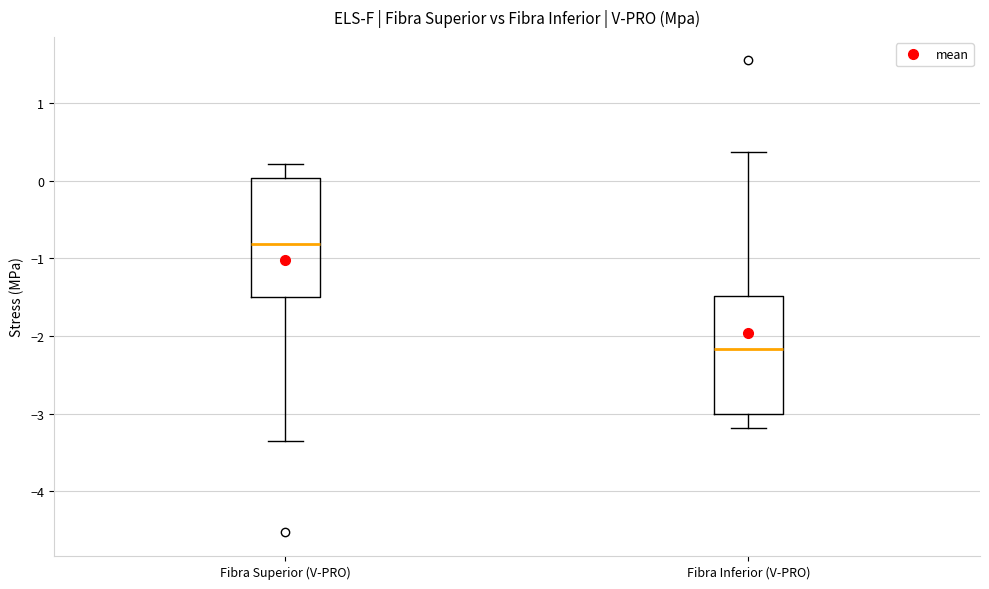

Reading left to right, read every box against the y-axis: the position of its median line, the range the box covers, and the ends of its whiskers. The values are not printed on the chart, so give them approximately, as read against the axis.

Fibra Superior (V-PRO): median -0.8, box -1.5 to 0.0, whiskers -3.3 to 0.2
Fibra Inferior (V-PRO): median -2.2, box -3.0 to -1.5, whiskers -3.2 to 0.4